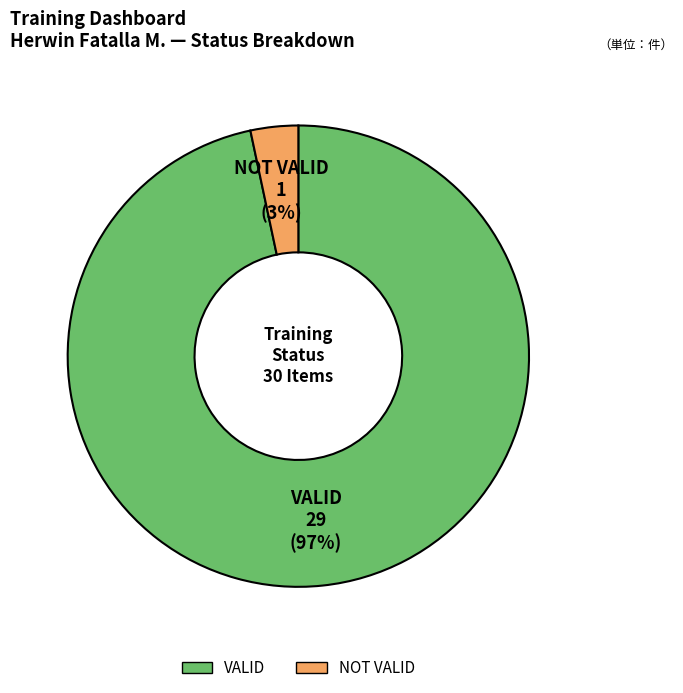

Which slice represents more than half of the pie?

VALID